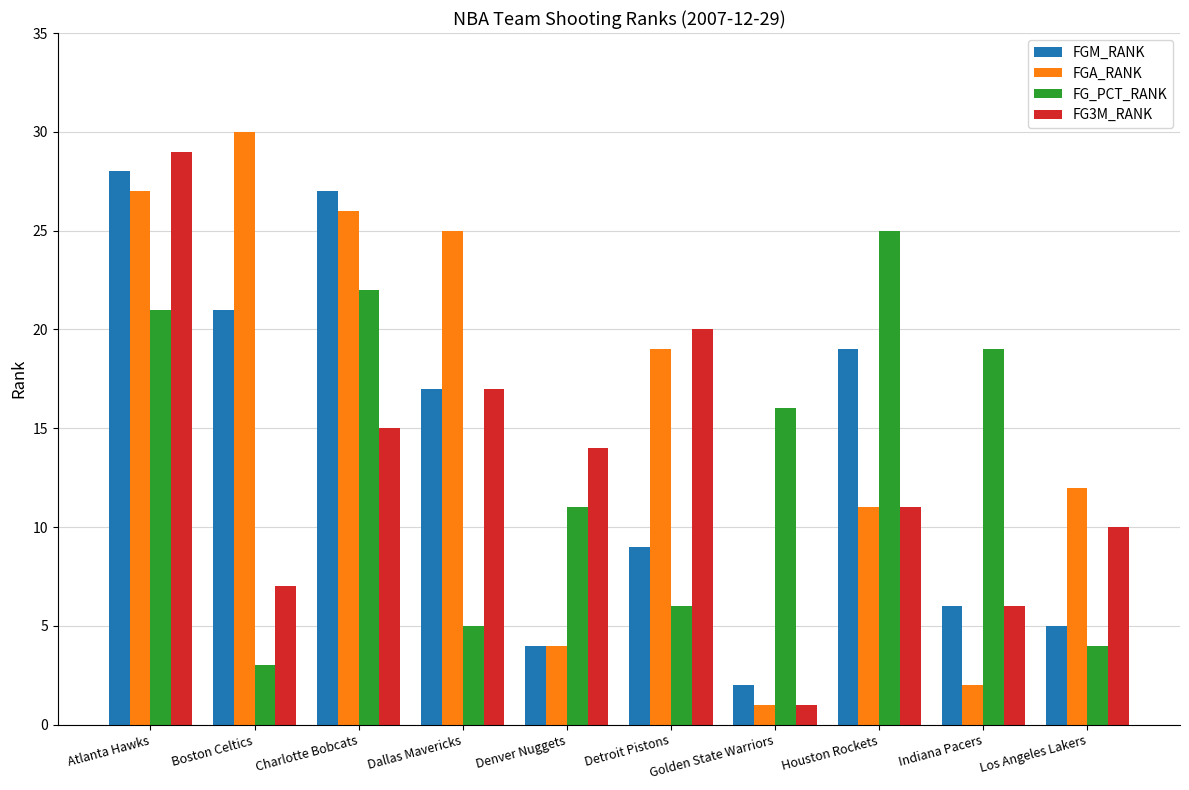

At which label does FGM_RANK first exceed 17?

Atlanta Hawks